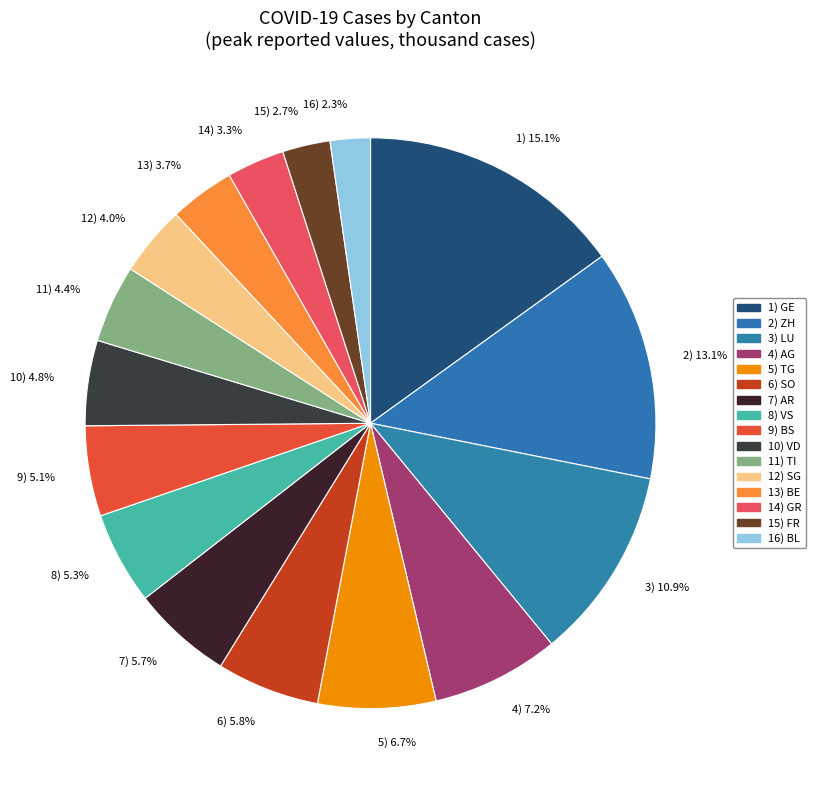

Which slice is the largest?

1) 15.1%